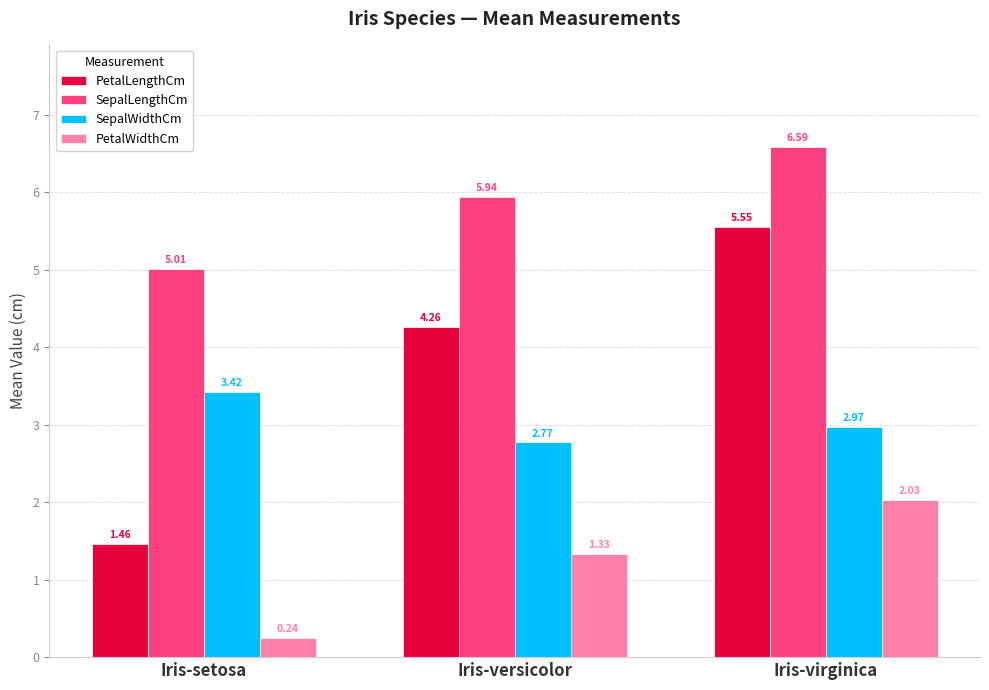

What is the label of the 3rd bar from the left?

Iris-virginica